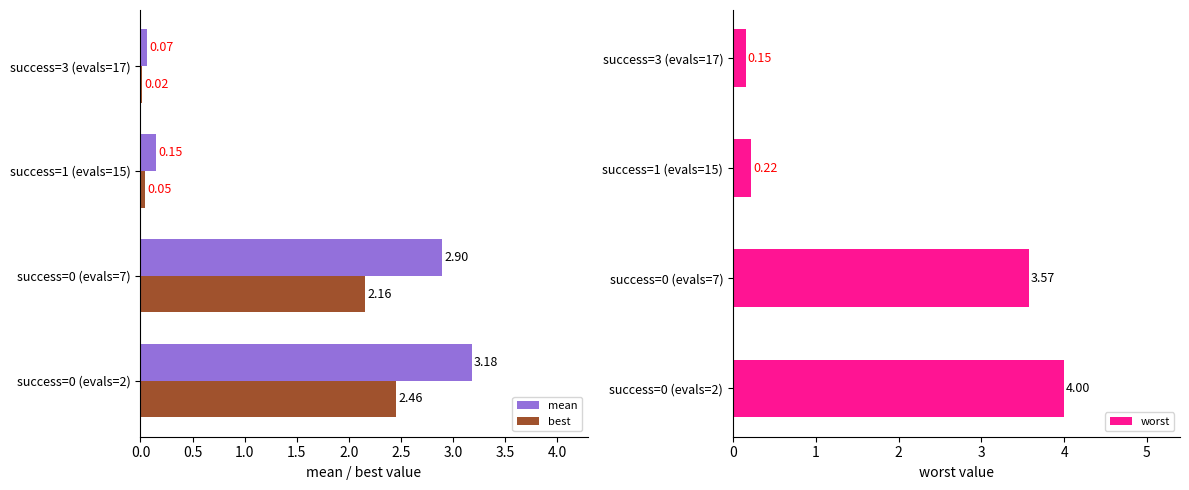

How many data points in best are above 2?

2